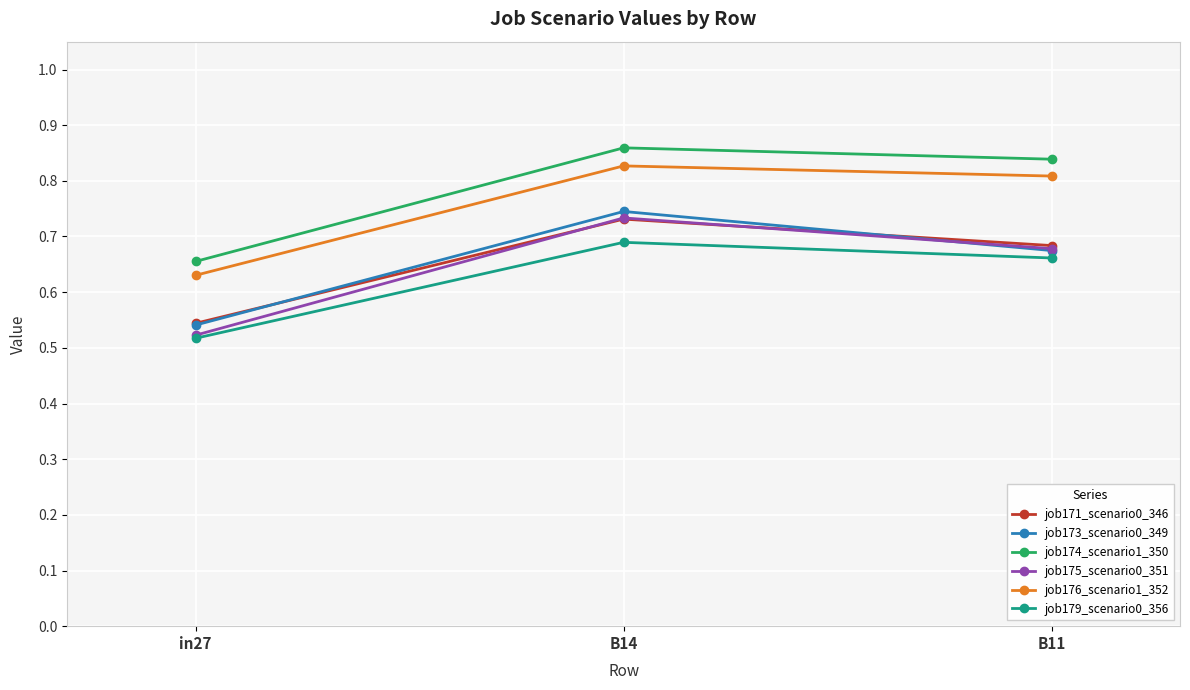

Count the job176_scenario1_352 values in the range 0 to 1.

3